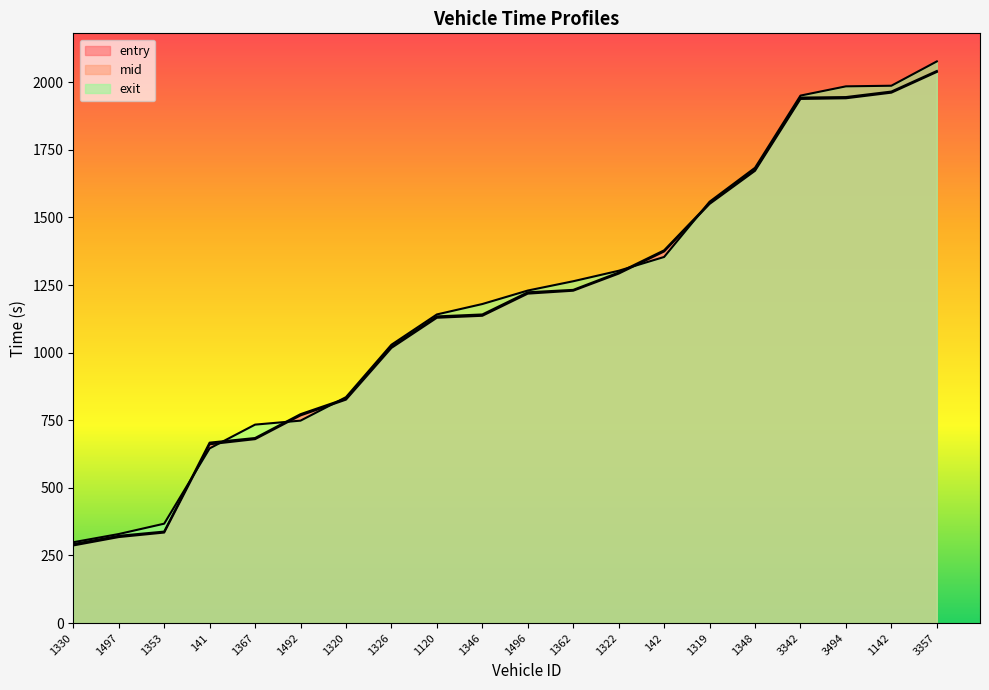

Which series has the largest total across all categories?

exit